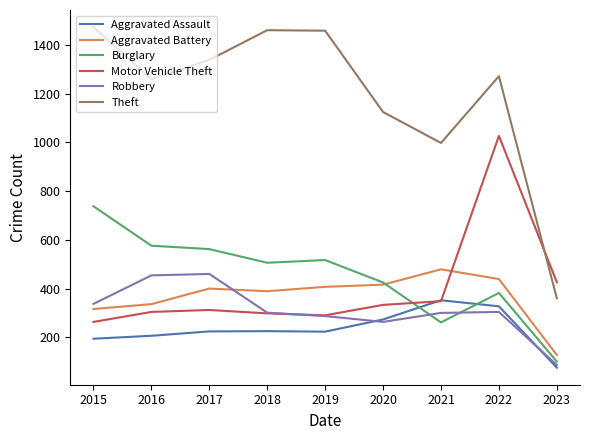

At which label is Motor Vehicle Theft closest to 645?

2023